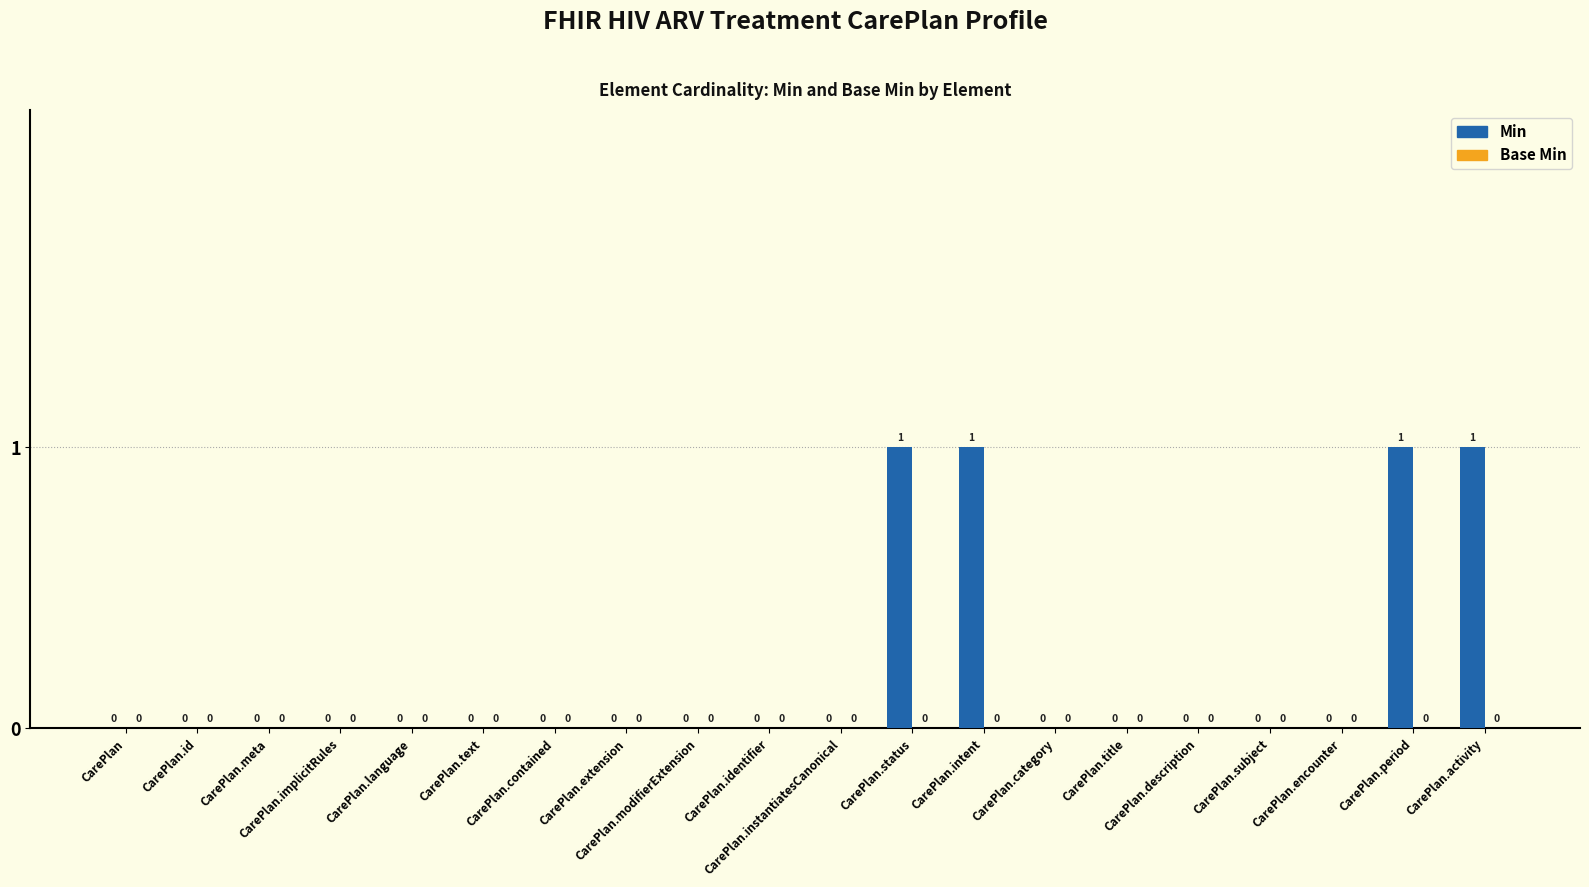

How many categories are shown in the chart?

20